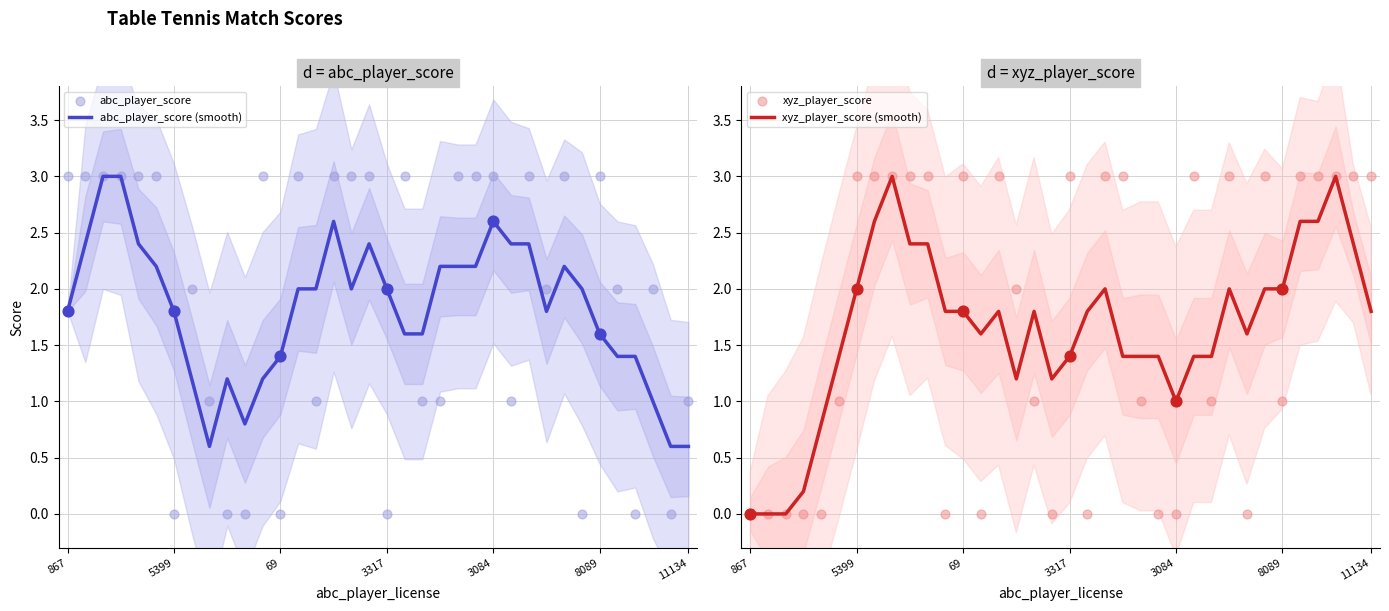

Which series has the largest total across all categories?

abc_player_score